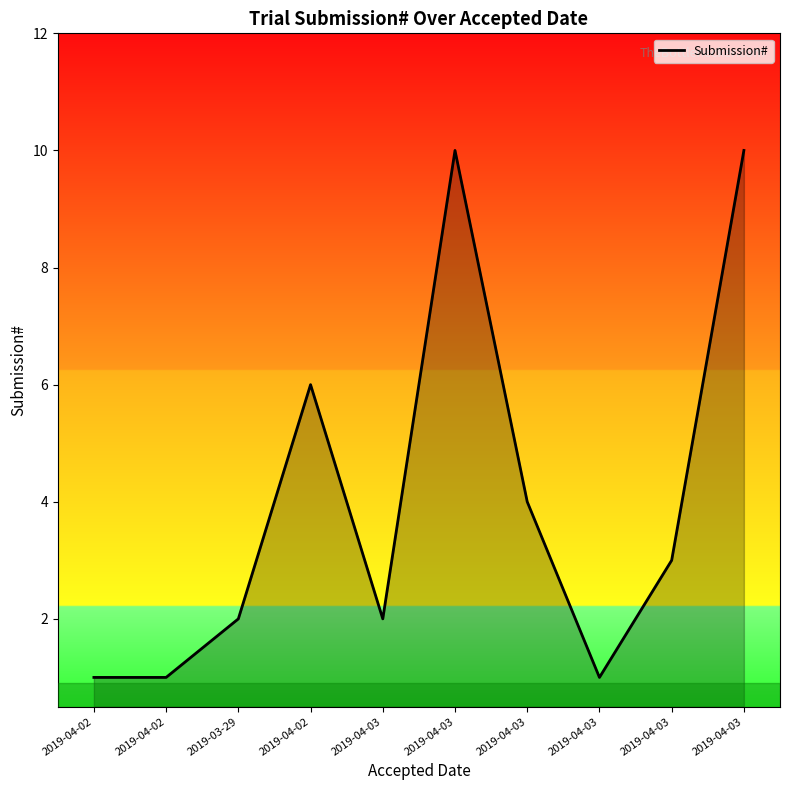

The chart shows a value of 10 at 2019-04-03. True or false?

True